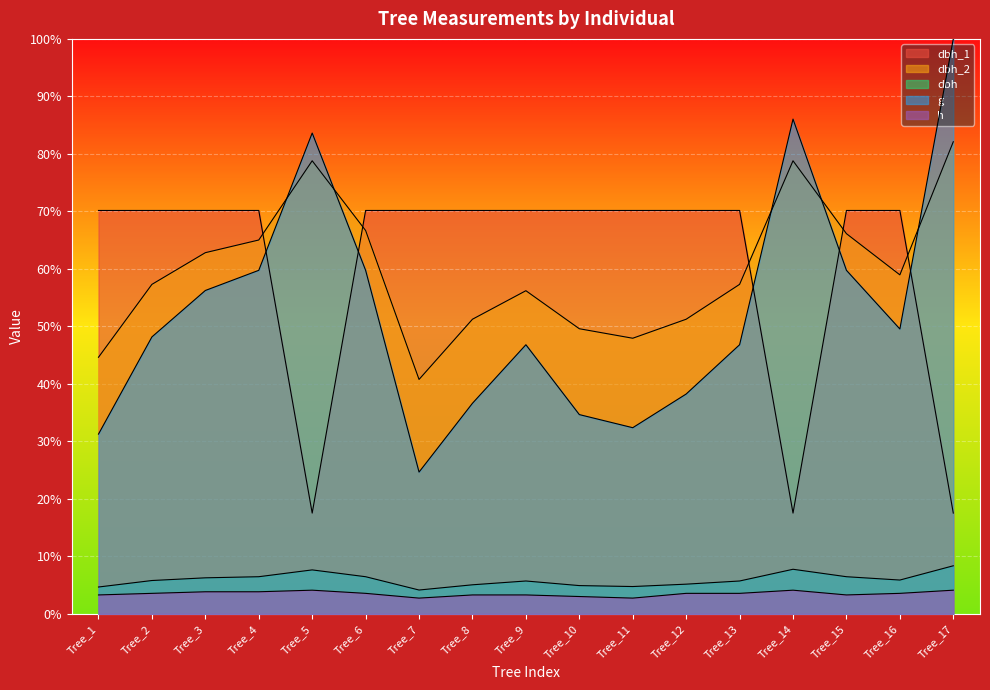

Reading right to left, transcribe all the data shown in this chart.

dbh_1: Tree_17=17.5	Tree_16=70.2	Tree_15=70.2	Tree_14=17.5	Tree_13=70.2	Tree_12=70.2	Tree_11=70.2	Tree_10=70.2	Tree_9=70.2	Tree_8=70.2	Tree_7=70.2	Tree_6=70.2	Tree_5=17.5	Tree_4=70.2	Tree_3=70.2	Tree_2=70.2	Tree_1=70.2
dbh_2: Tree_17=82.1	Tree_16=59.0	Tree_15=66.1	Tree_14=78.8	Tree_13=57.3	Tree_12=51.3	Tree_11=47.9	Tree_10=49.6	Tree_9=56.2	Tree_8=51.3	Tree_7=40.8	Tree_6=66.7	Tree_5=78.8	Tree_4=65.0	Tree_3=62.8	Tree_2=57.3	Tree_1=44.6
dbh: Tree_17=8.4	Tree_16=5.9	Tree_15=6.5	Tree_14=7.8	Tree_13=5.7	Tree_12=5.2	Tree_11=4.8	Tree_10=4.9	Tree_9=5.7	Tree_8=5.1	Tree_7=4.2	Tree_6=6.5	Tree_5=7.7	Tree_4=6.5	Tree_3=6.3	Tree_2=5.8	Tree_1=4.7
g: Tree_17=100.0	Tree_16=49.6	Tree_15=59.8	Tree_14=86.1	Tree_13=46.8	Tree_12=38.2	Tree_11=32.4	Tree_10=34.7	Tree_9=46.8	Tree_8=36.6	Tree_7=24.7	Tree_6=59.8	Tree_5=83.6	Tree_4=59.8	Tree_3=56.2	Tree_2=48.2	Tree_1=31.3
h: Tree_17=4.1	Tree_16=3.6	Tree_15=3.3	Tree_14=4.1	Tree_13=3.6	Tree_12=3.6	Tree_11=2.8	Tree_10=3.0	Tree_9=3.3	Tree_8=3.3	Tree_7=2.8	Tree_6=3.6	Tree_5=4.1	Tree_4=3.9	Tree_3=3.9	Tree_2=3.6	Tree_1=3.3